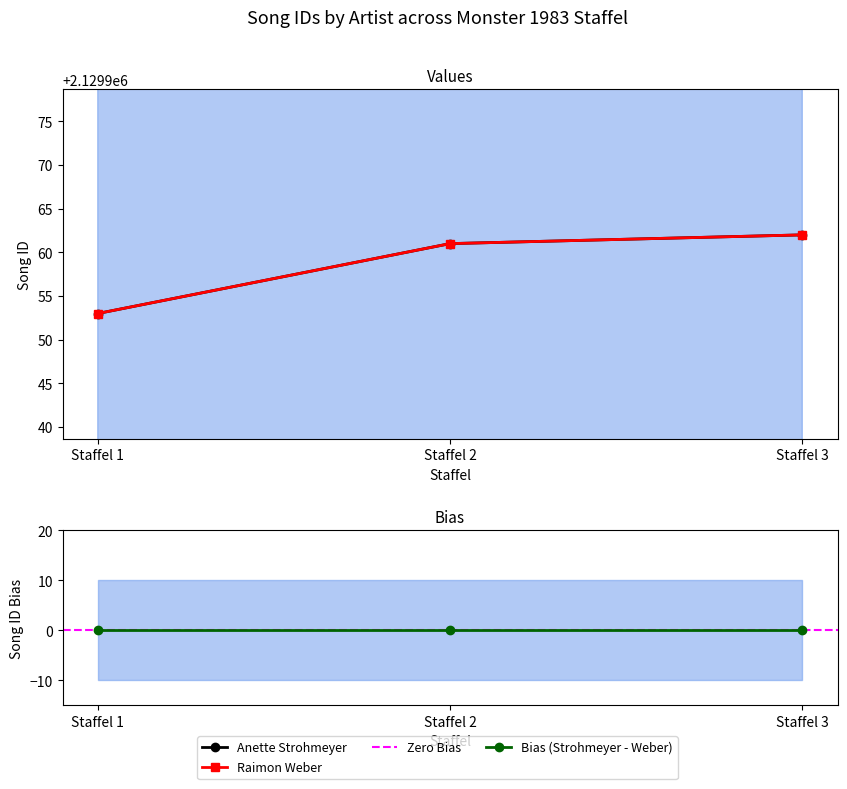

How many lines are shown in the chart?

3